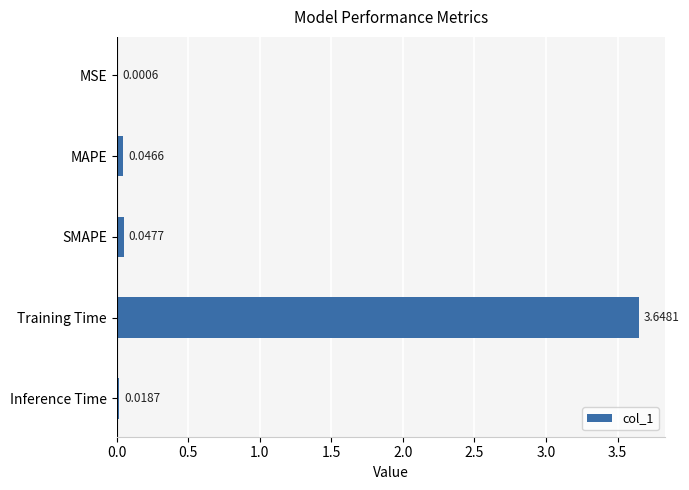

Which has a higher value, SMAPE or Training Time?

Training Time